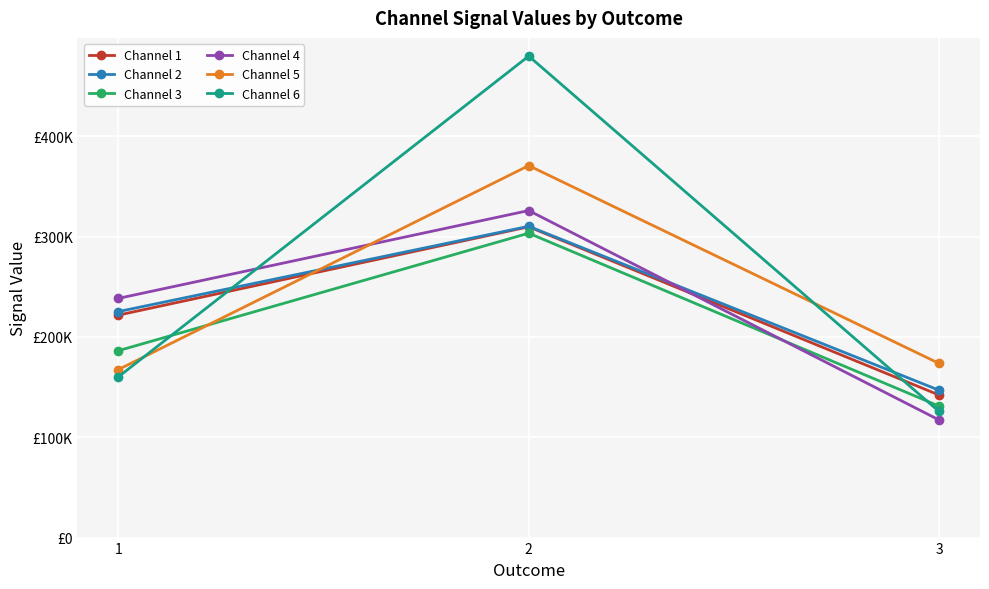

What is the approximate value of Channel 2 at 3?

146896.2